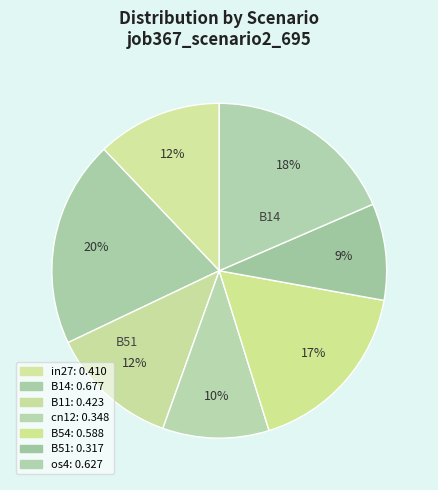

Rank the categories by value from lowest to highest.

B51, cn12, in27, B11, B54, os4, B14